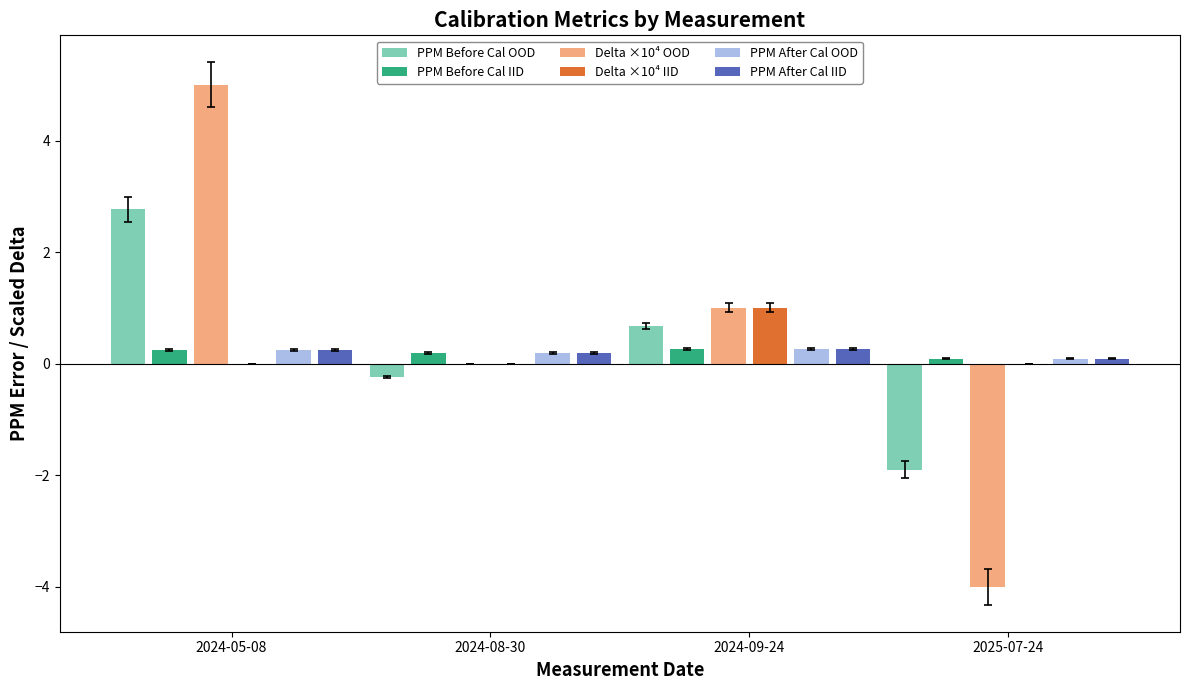

At which category does the chart reach its peak across all series?

2024-05-08